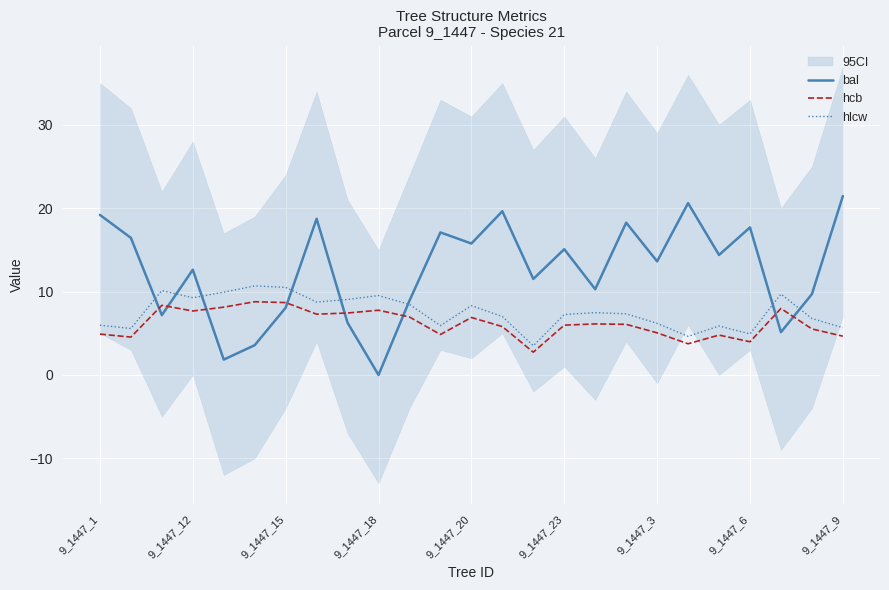

What is the value of the hlcw point at the 19th from the left?

6.2